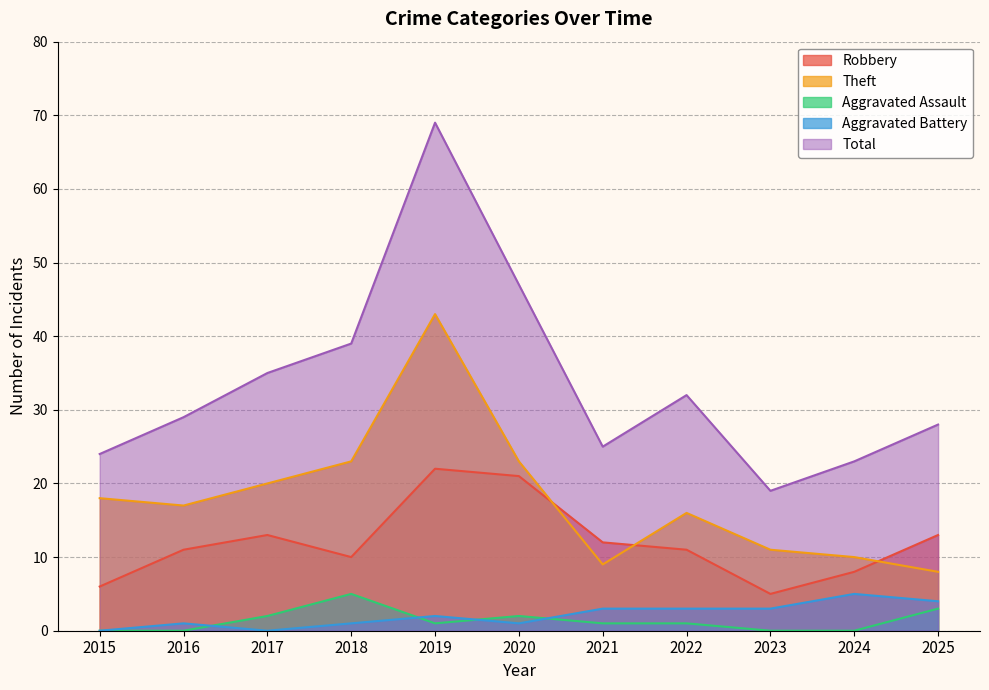

Which series changed the most between 2015 and 2016?

Robbery